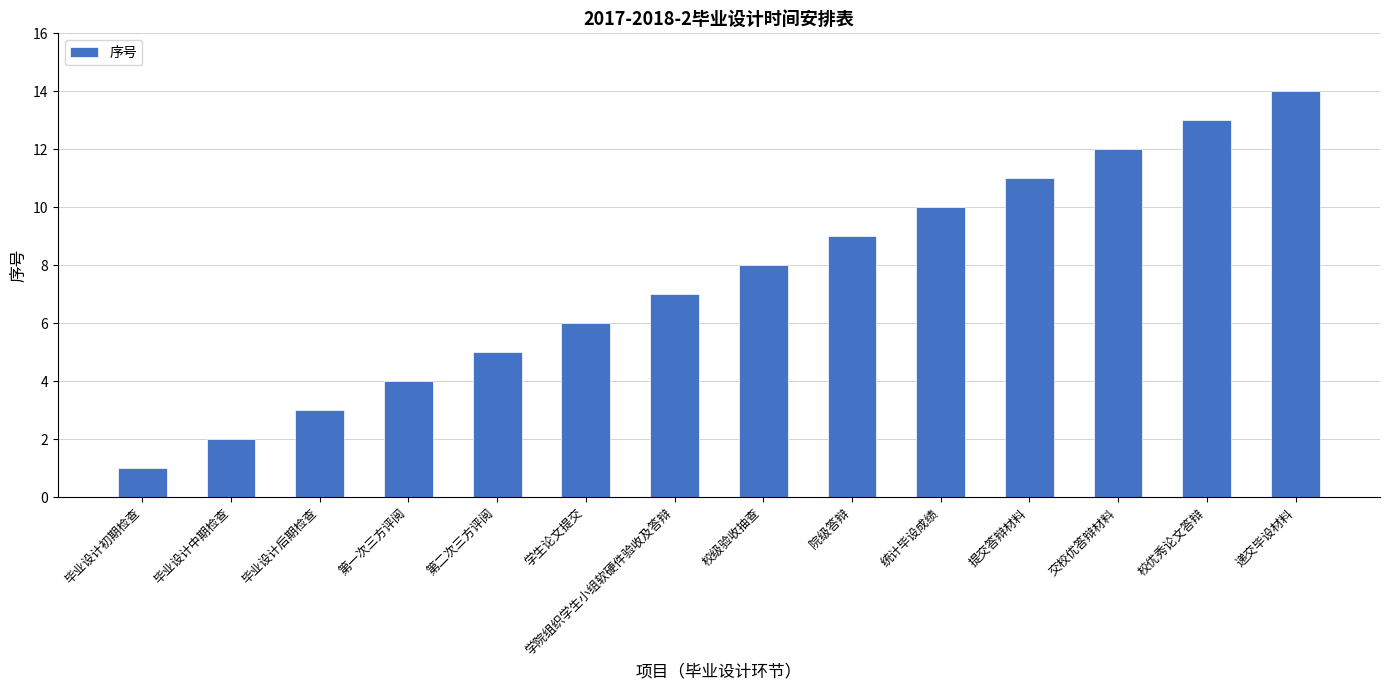

What is the sum of all values?

105